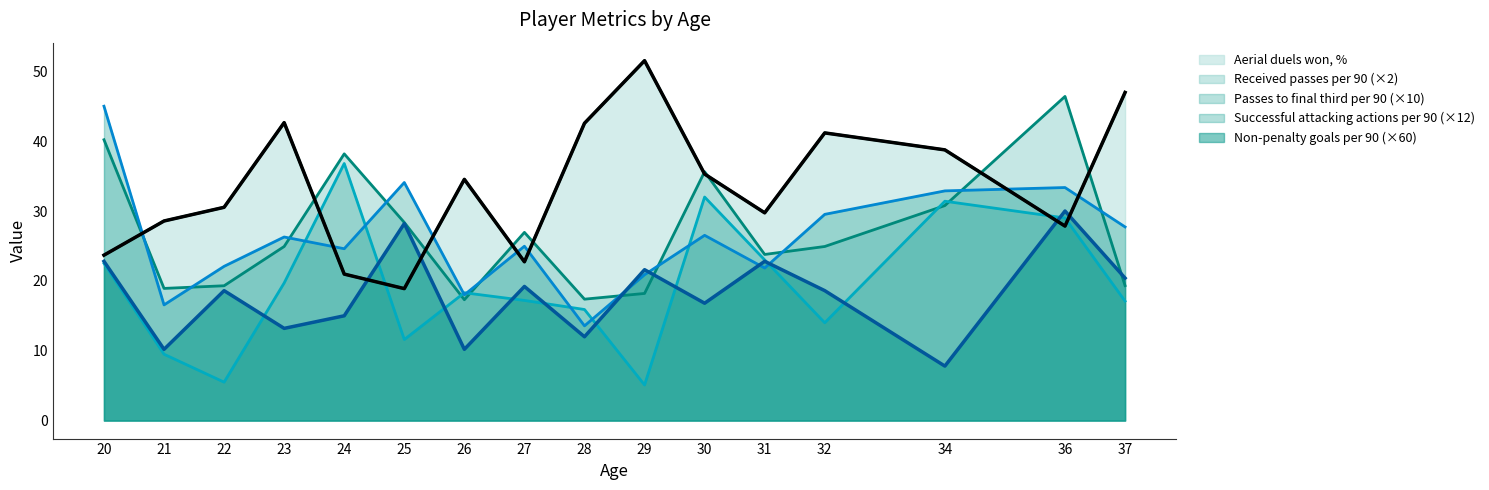

Reading right to left, extract all data points from this chart.

Aerial duels won, %: 37=47.0	36=27.8	34=38.8	32=41.2	31=29.7	30=35.3	29=51.5	28=42.6	27=22.7	26=34.5	25=18.9	24=21.0	23=42.6	22=30.5	21=28.6	20=23.7
Successful attacking actions per 90: 37=27.7	36=33.4	34=32.9	32=29.5	31=21.8	30=26.5	29=20.9	28=13.6	27=25.0	26=18.0	25=34.1	24=24.6	23=26.3	22=22.1	21=16.6	20=45.0
Received passes per 90: 37=19.3	36=46.4	34=30.8	32=24.9	31=23.8	30=35.6	29=18.2	28=17.4	27=26.9	26=17.3	25=28.4	24=38.2	23=24.9	22=19.3	21=18.9	20=40.2
Passes to final third per 90: 37=17.1	36=29.0	34=31.4	32=14.0	31=23.0	30=32.0	29=5.1	28=15.9	27=17.2	26=18.3	25=11.6	24=36.8	23=19.7	22=5.5	21=9.5	20=22.5
Non-penalty goals per 90: 37=20.4	36=30.0	34=7.8	32=18.6	31=22.8	30=16.8	29=21.6	28=12.0	27=19.2	26=10.2	25=28.2	24=15.0	23=13.2	22=18.6	21=10.2	20=22.8